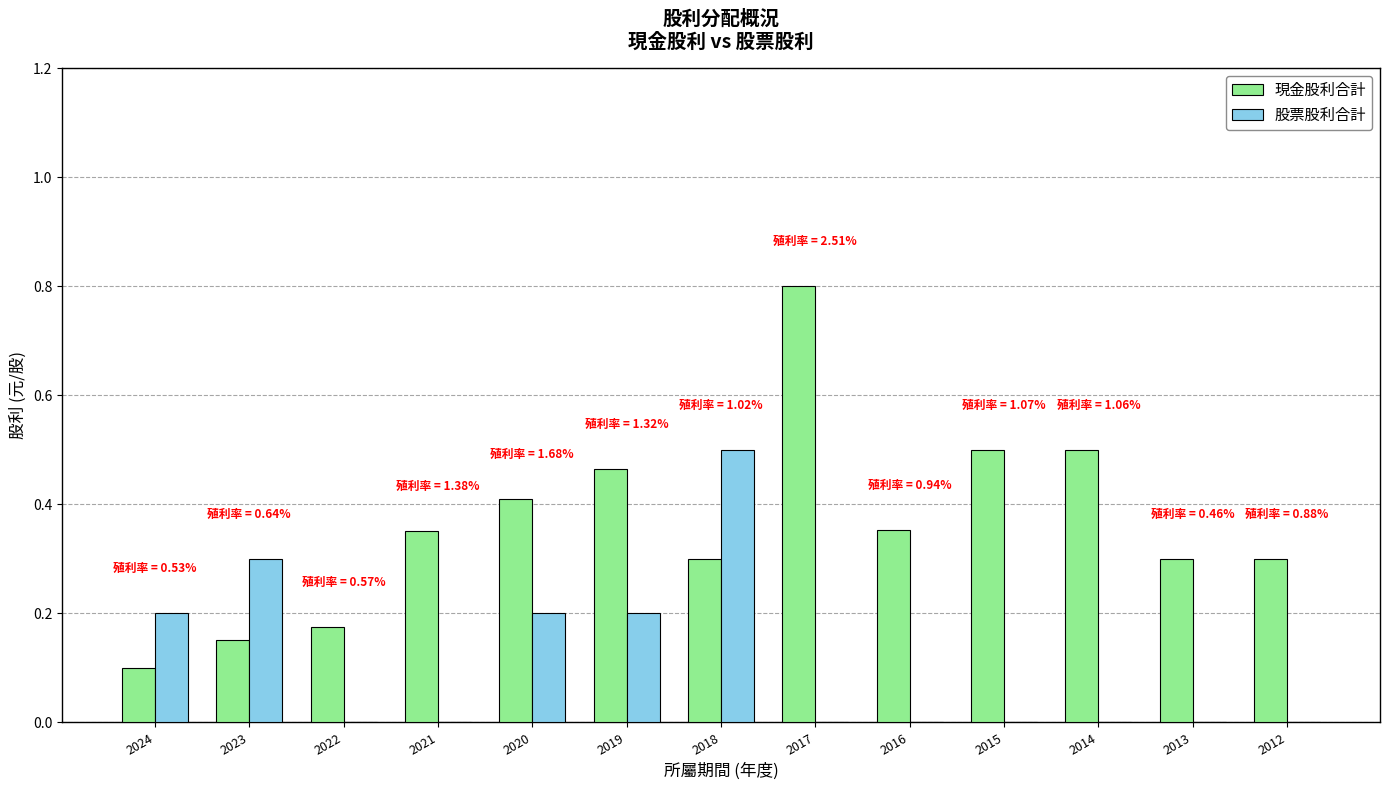

Between 2021 and 2014, which series saw the biggest shift?

現金股利合計